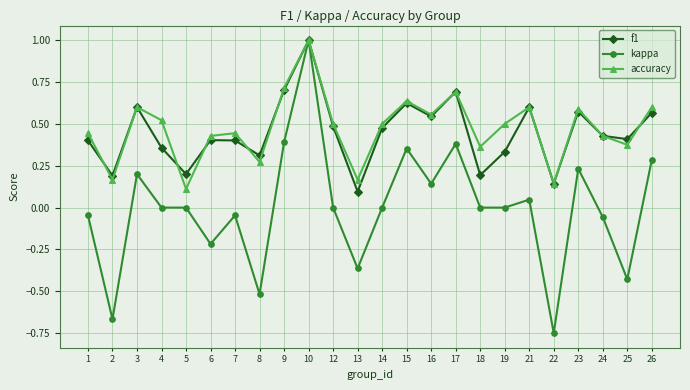

Is it true that accuracy equals 0.9 at 21?

False